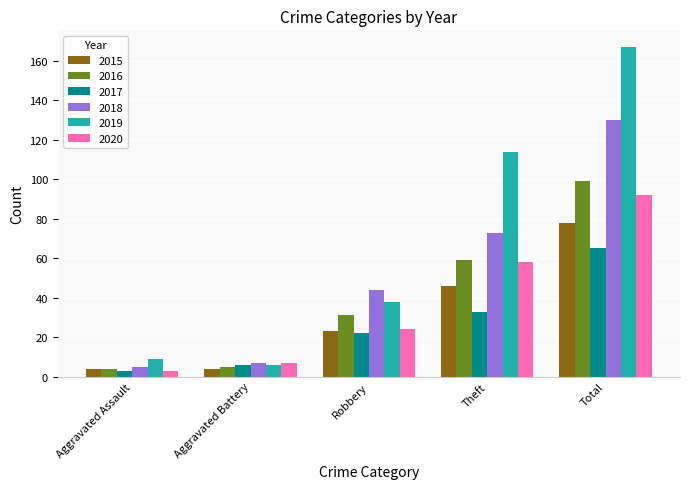

Reading left to right, transcribe all the data shown in this chart.

2015: 4	4	23	46	78
2016: 4	5	31	59	99
2017: 3	6	22	33	65
2018: 5	7	44	73	130
2019: 9	6	38	114	167
2020: 3	7	24	58	92